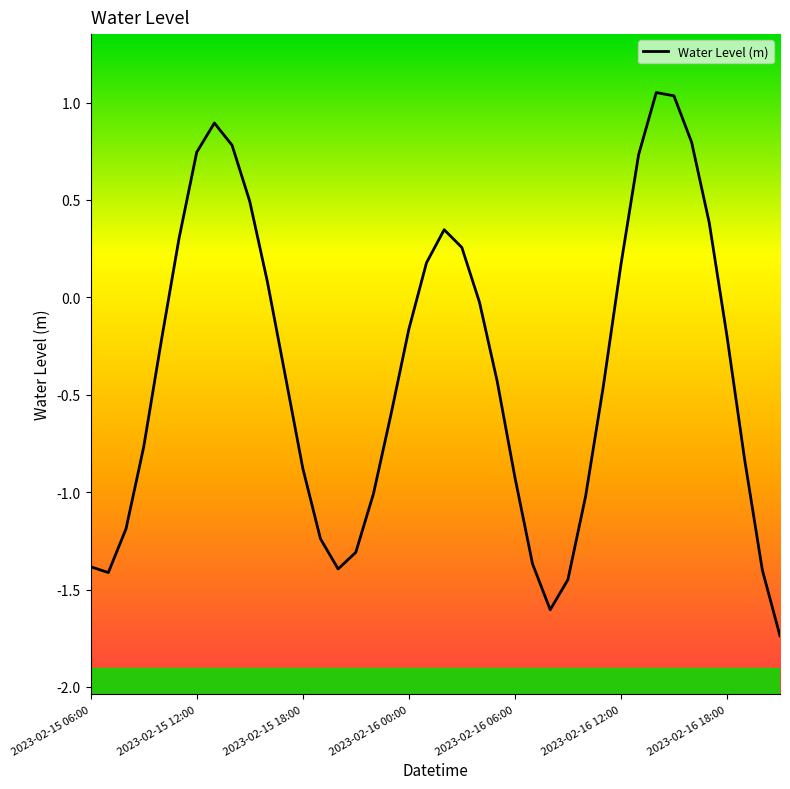

How many interior local valleys (lower than both neighbors) does the data have?

3